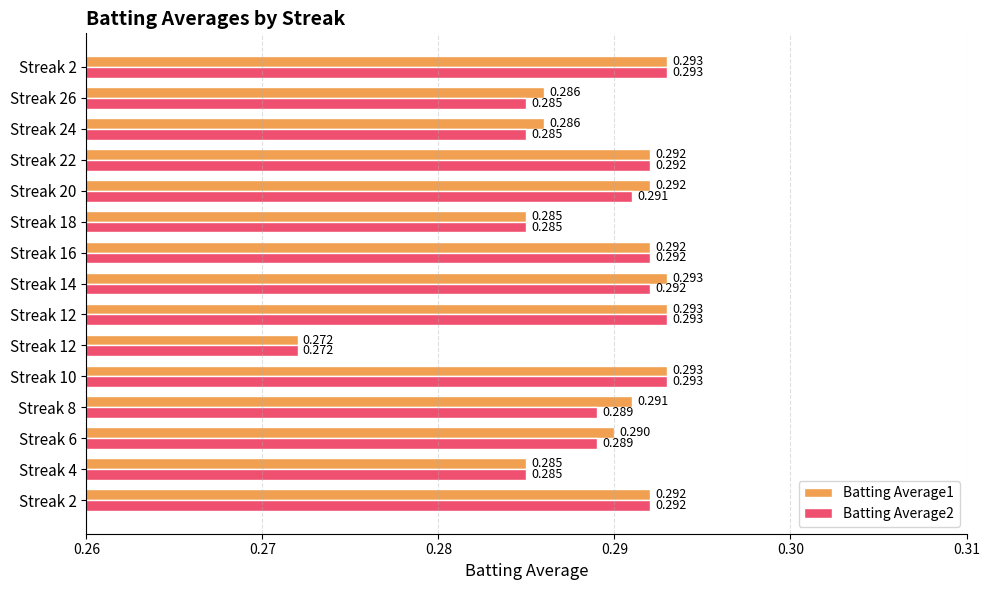

Reading left to right, transcribe all the data shown in this chart.

Batting Average1: 0.3	0.3	0.3	0.3	0.3	0.3	0.3	0.3	0.3	0.3	0.3	0.3	0.3	0.3	0.3
Batting Average2: 0.3	0.3	0.3	0.3	0.3	0.3	0.3	0.3	0.3	0.3	0.3	0.3	0.3	0.3	0.3